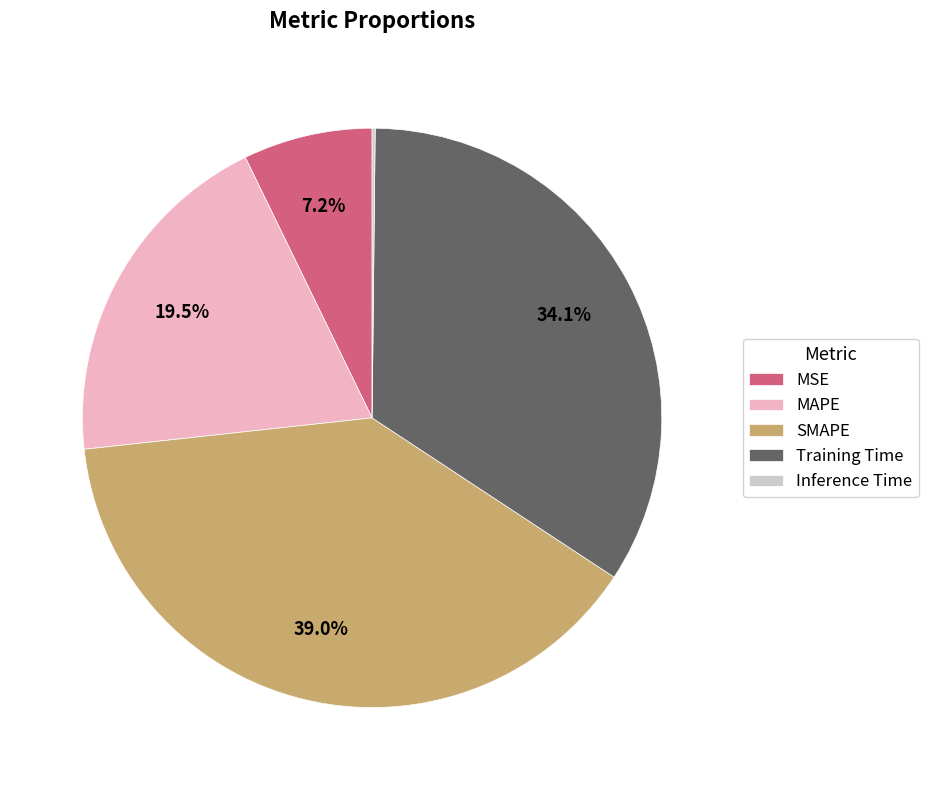

Does Training Time represent more than half of the total?

No